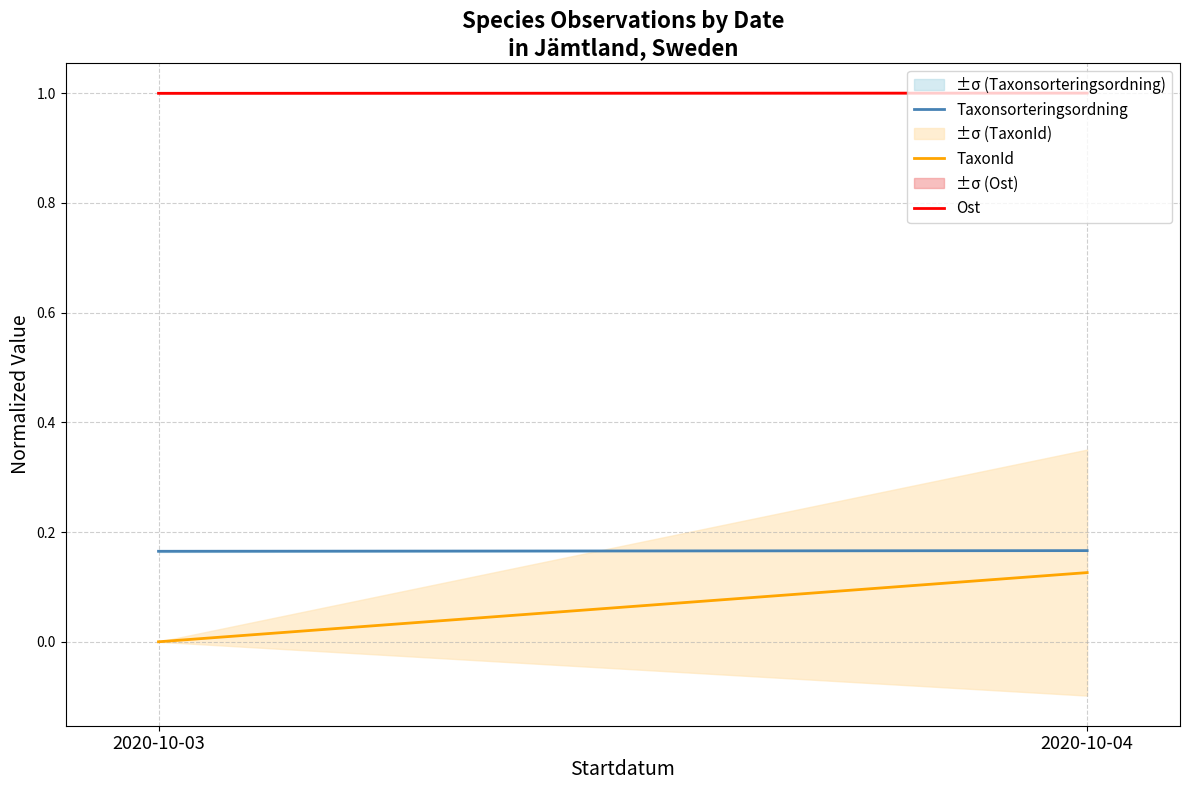

At which label does Ost reach its peak?

2020-10-04